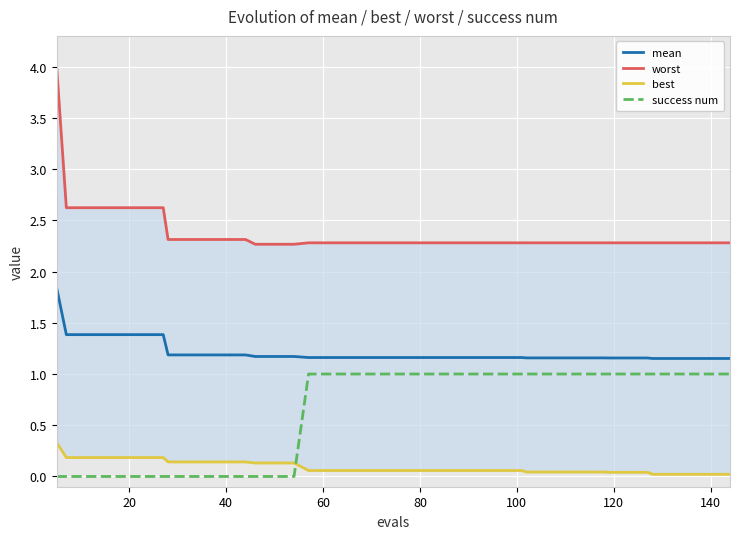

True or false: mean and best intersect in this chart.

False